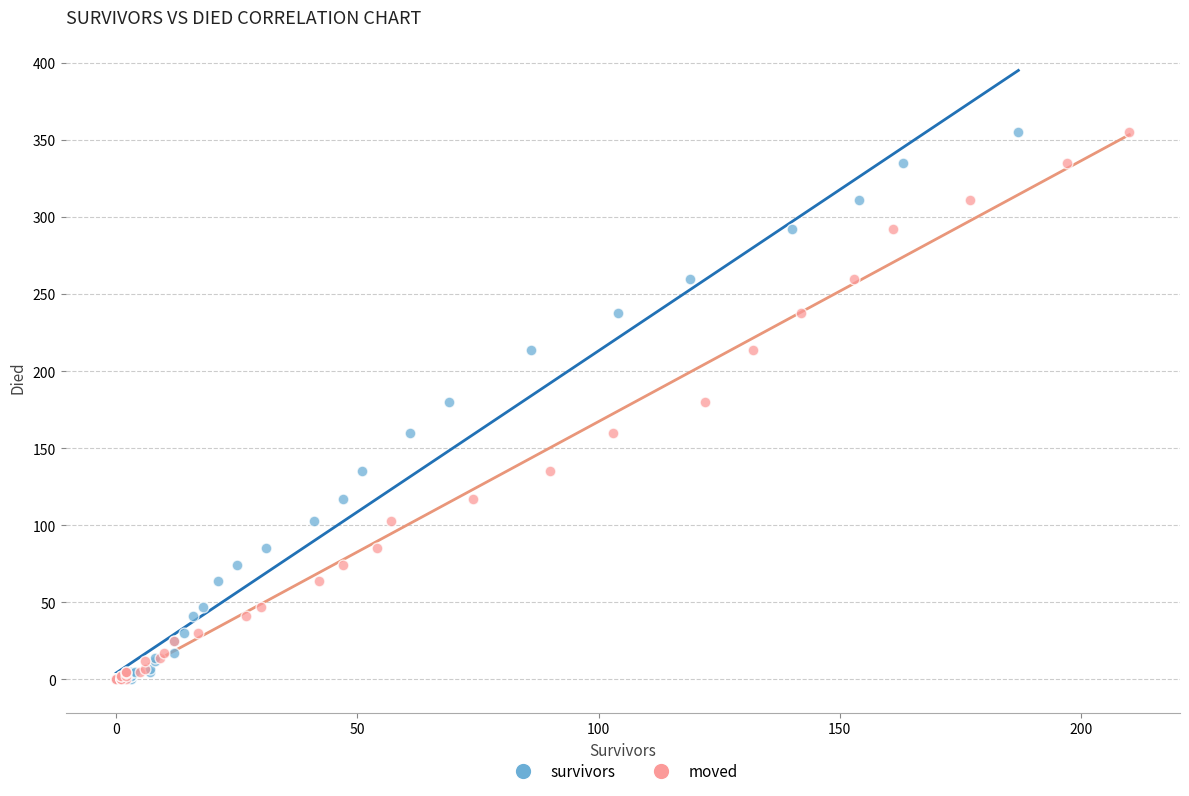

What are all the series names shown in the legend?

survivors, moved